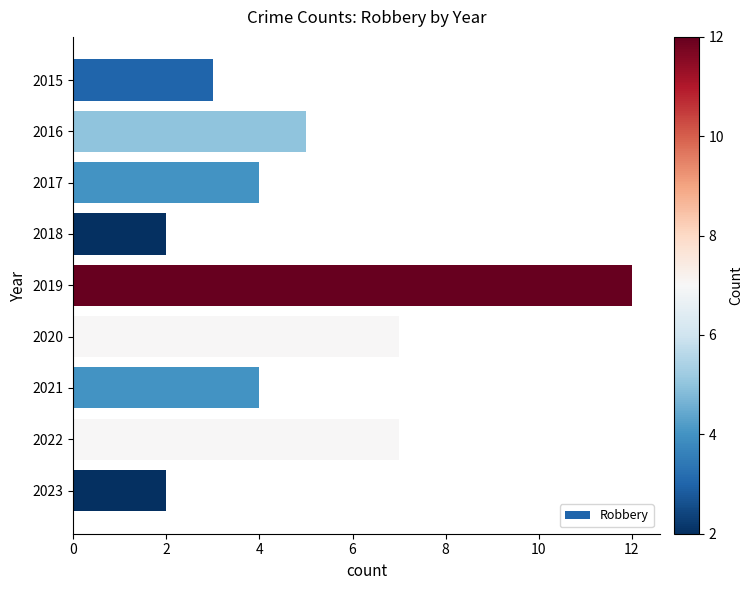

What is the sum of all values?

46